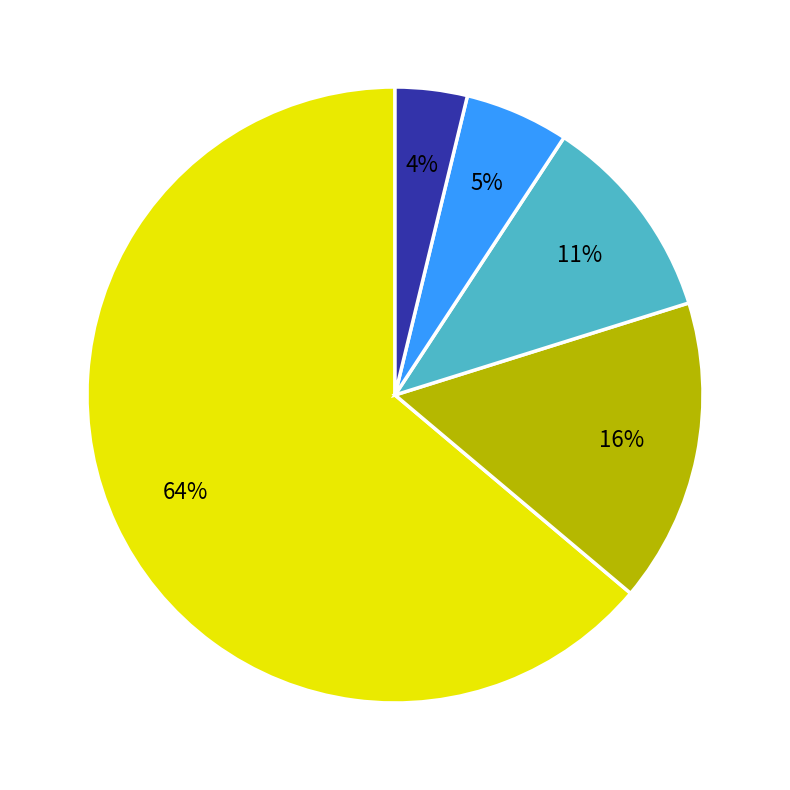

To the nearest percent, what is the difference between the largest and smallest slice percentages?

60%